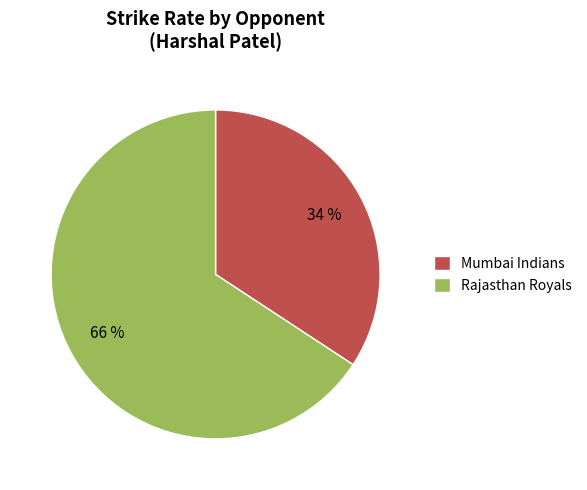

Combined, do Mumbai Indians and Rajasthan Royals account for over 50%?

Yes